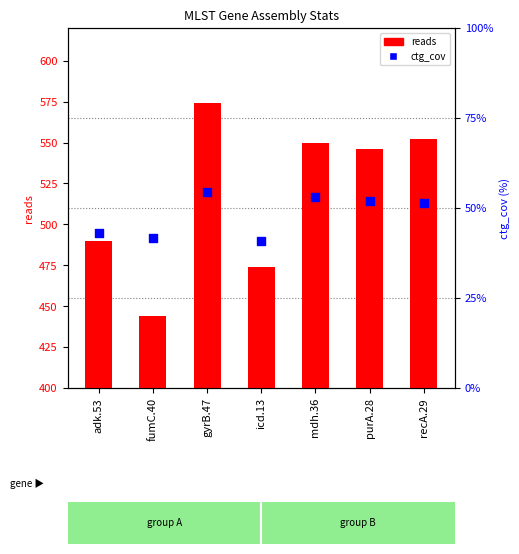

Which series has the largest Y range (max minus min)?

reads